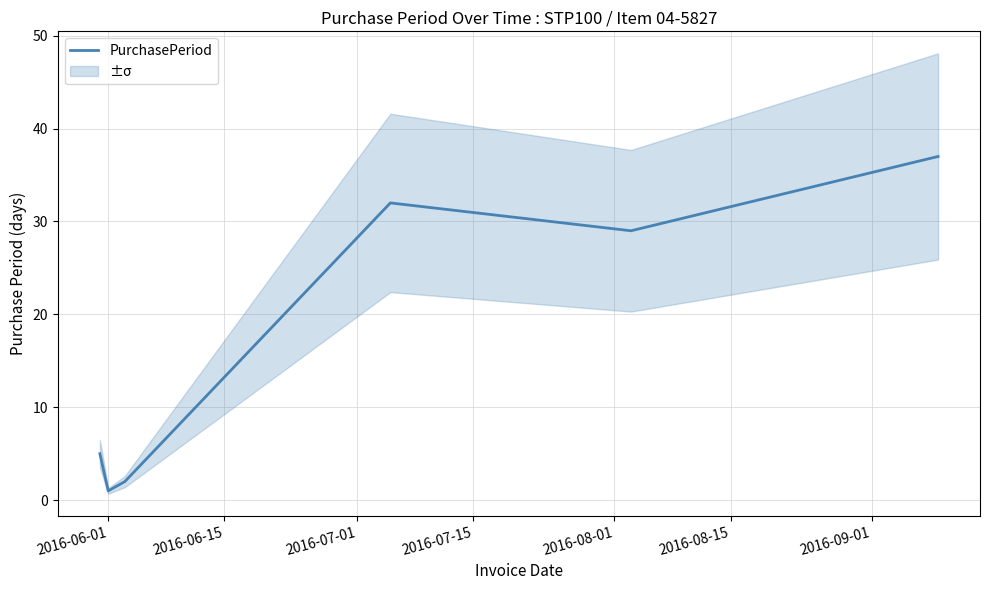

What is the maximum value for PurchasePeriod?

37